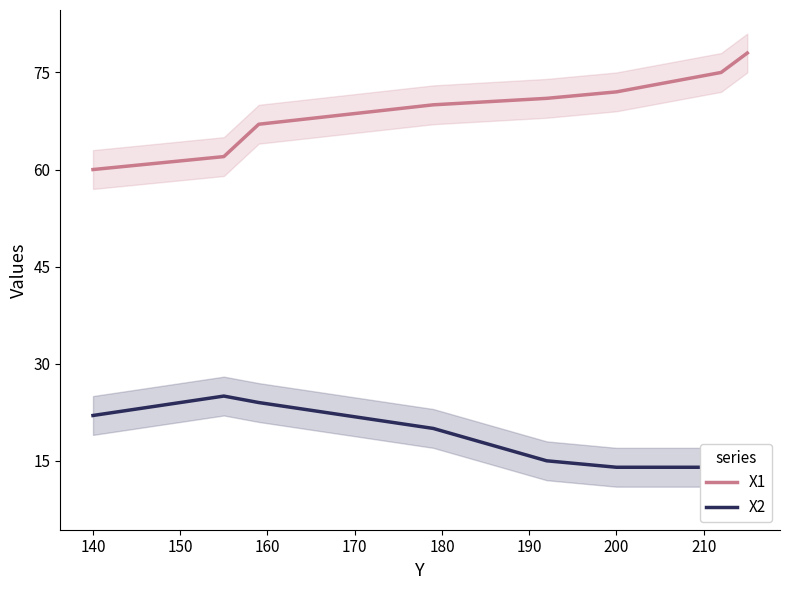

At how many categories does at least one series exceed 34?

8